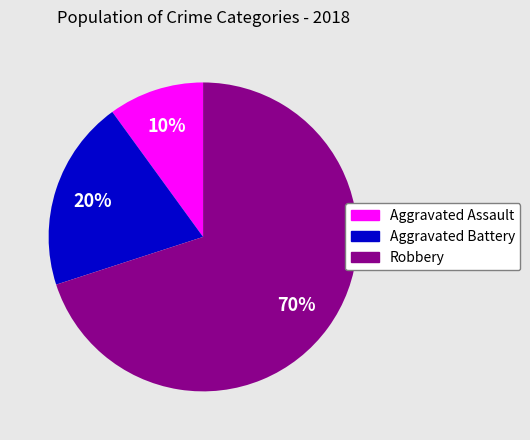

Count the number of slices in the pie.

3